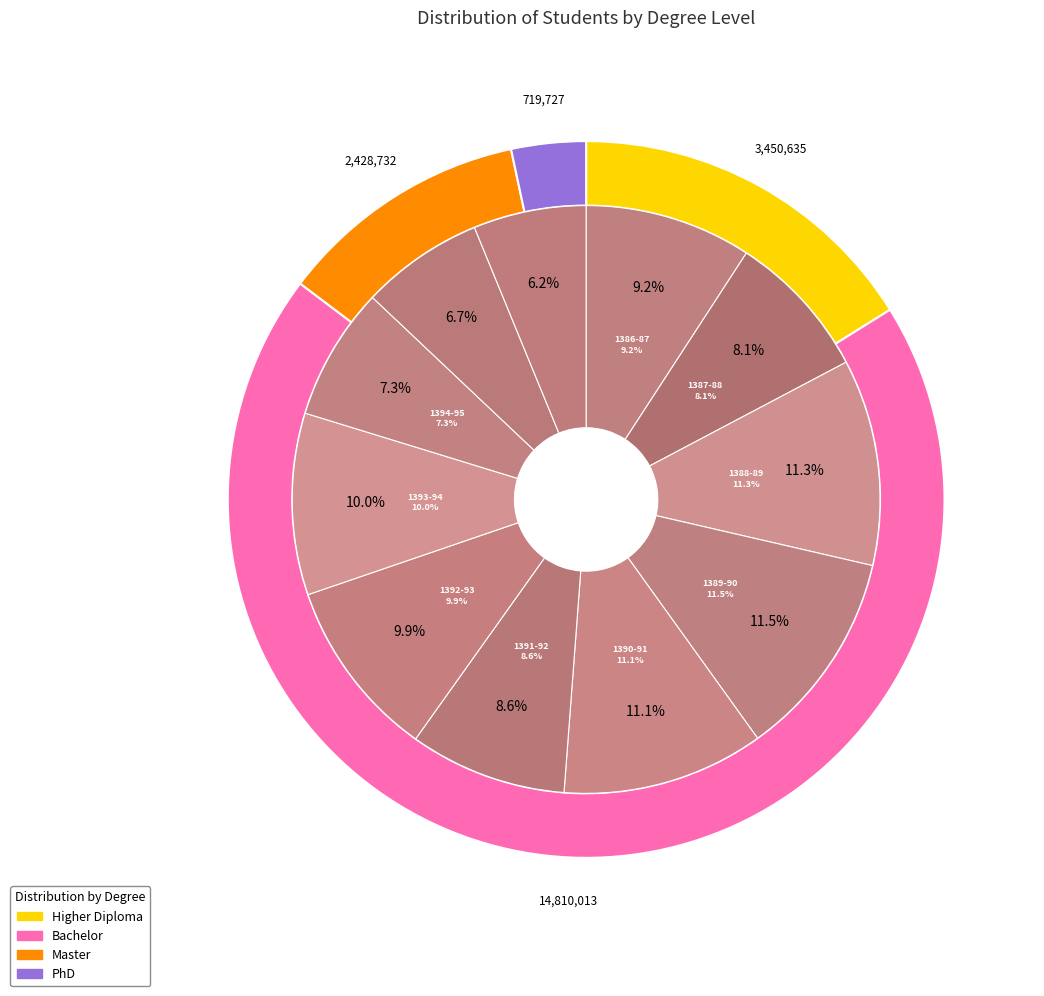

Does any single category account for the majority?

No